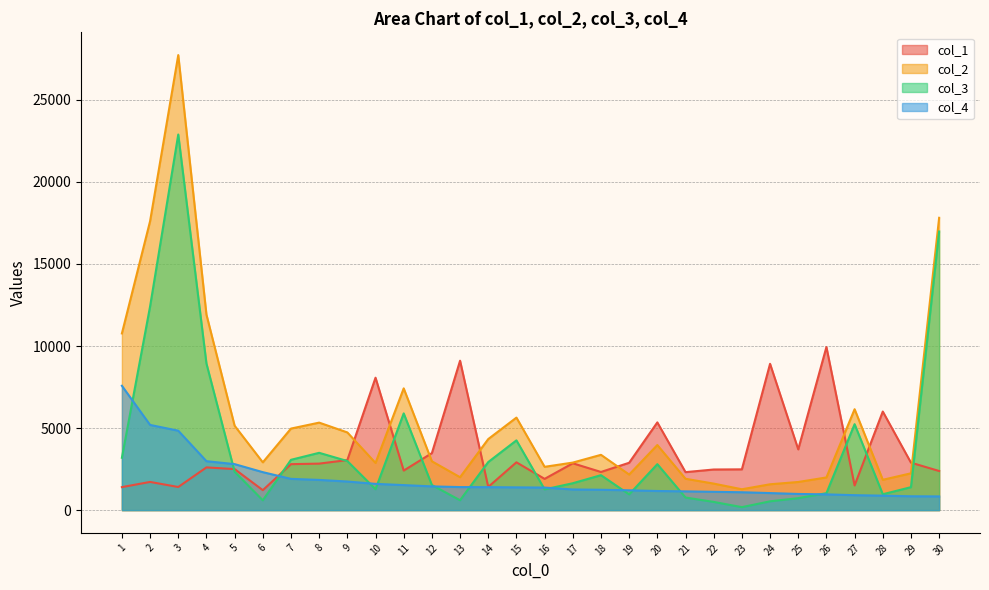

At which category does col_3 reach its first local valley?

6